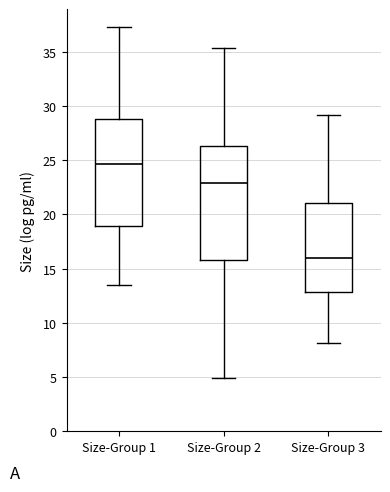

Where is the upper edge of the box for Size-Group 1 on the y-axis? The values are not printed on the chart, so give them approximately, as read against the axis.

29.0